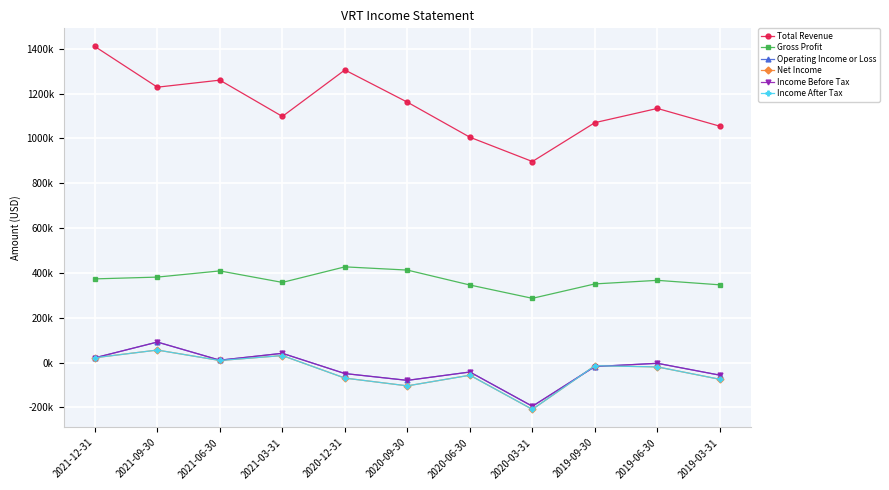

At how many categories does at least one series exceed 792023?

11